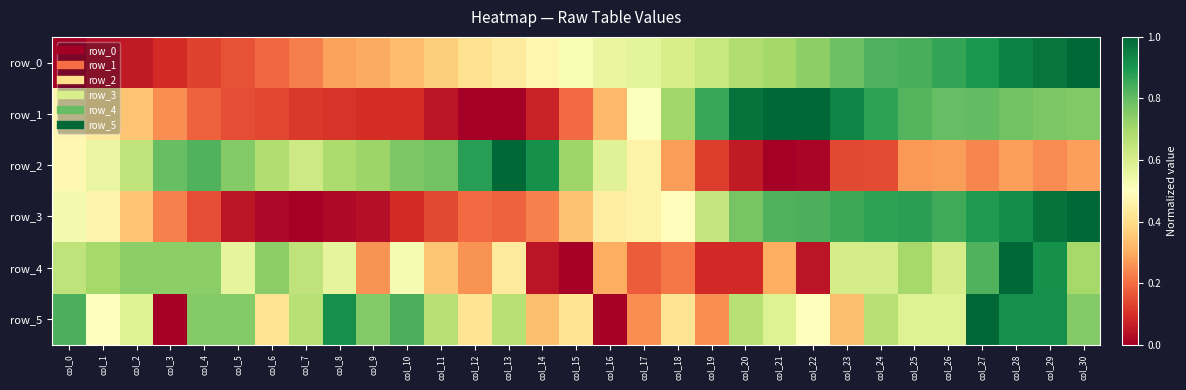

At which label does row_3 reach its minimum?

col_7